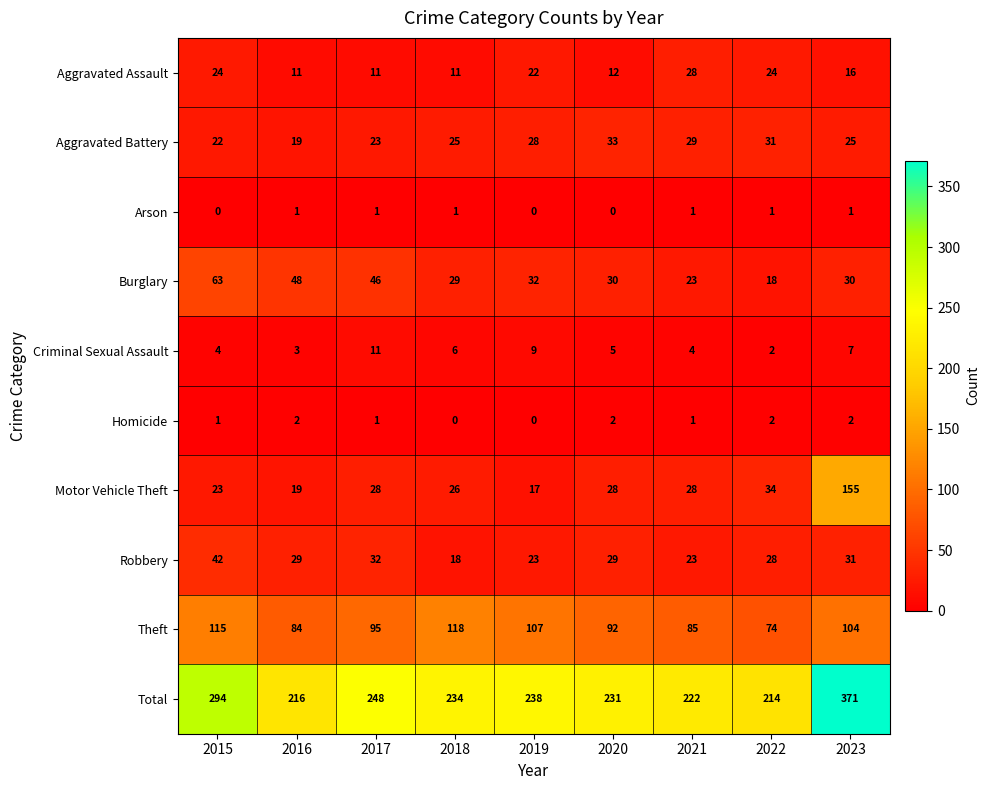

Which series has the largest total across all categories?

Total